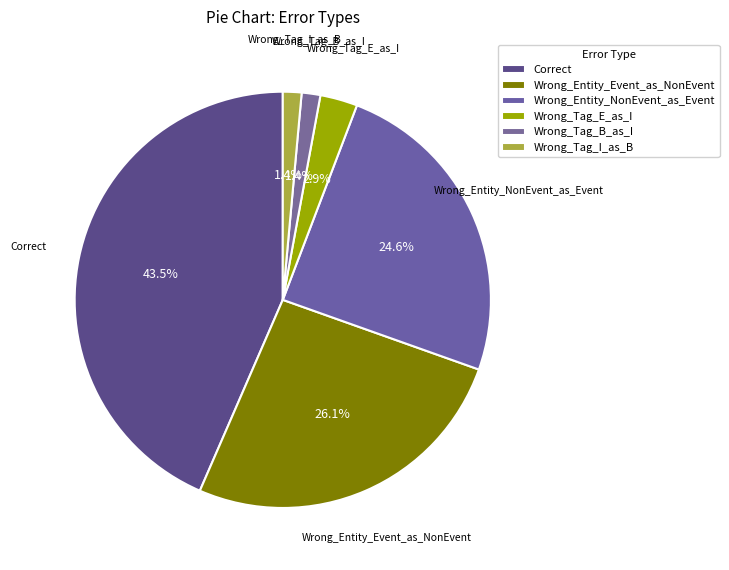

True or false: Wrong_Tag_B_as_I accounts for 9% of the total.

False